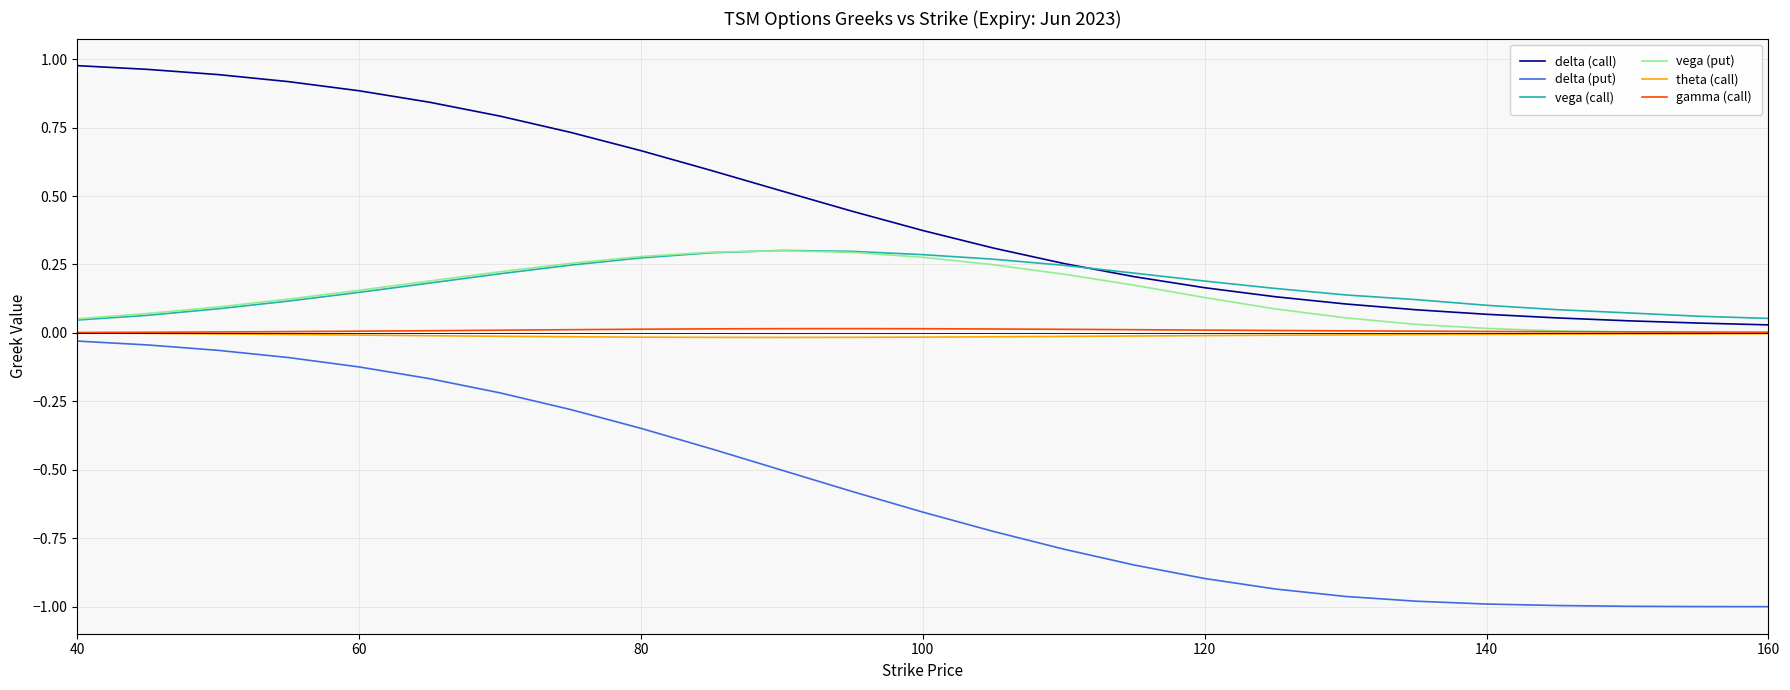

Which series has the widest spread of values?

delta (put)